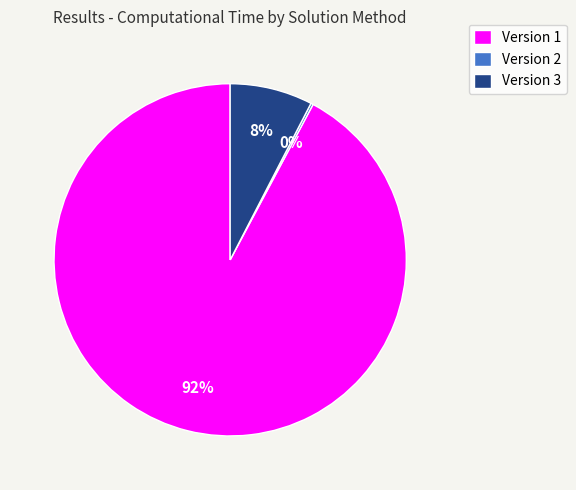

To the nearest percent, what percentage of the pie is Version 1?

92%